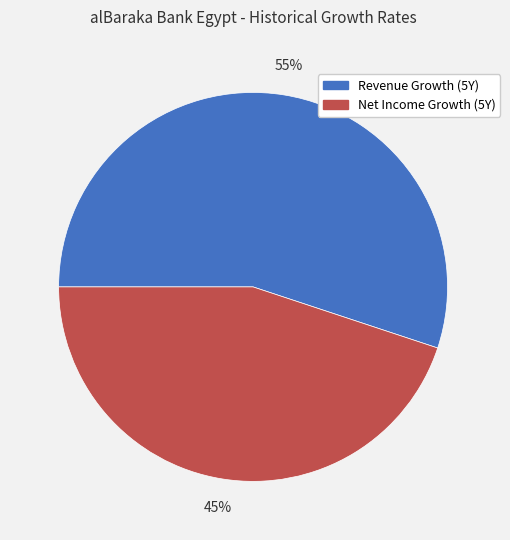

Is there any slice that represents more than half of the pie?

Yes